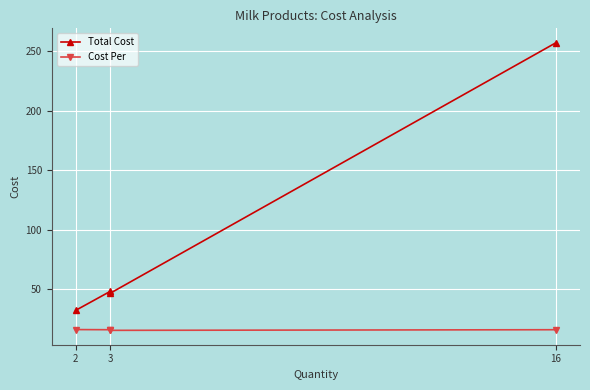

What is the spread (max minus min) of values at 3?

32.2